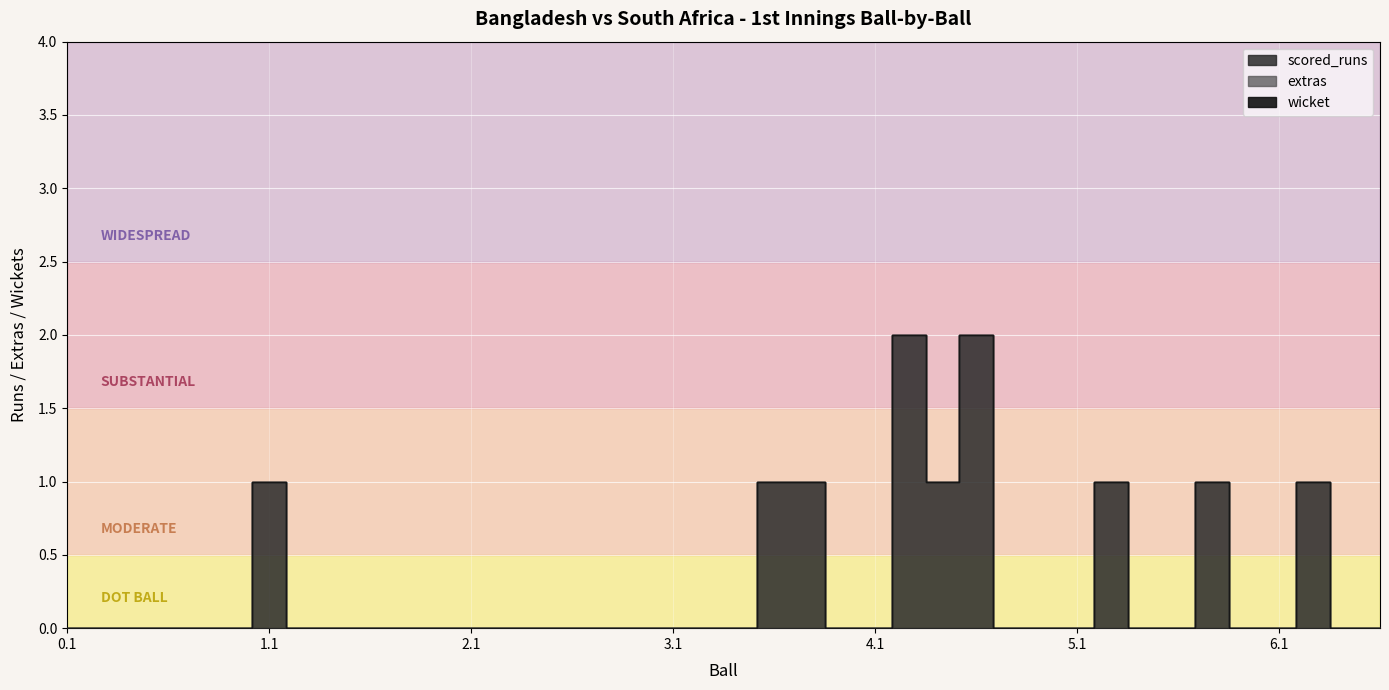

What is the sum of all scored_runs values?

11